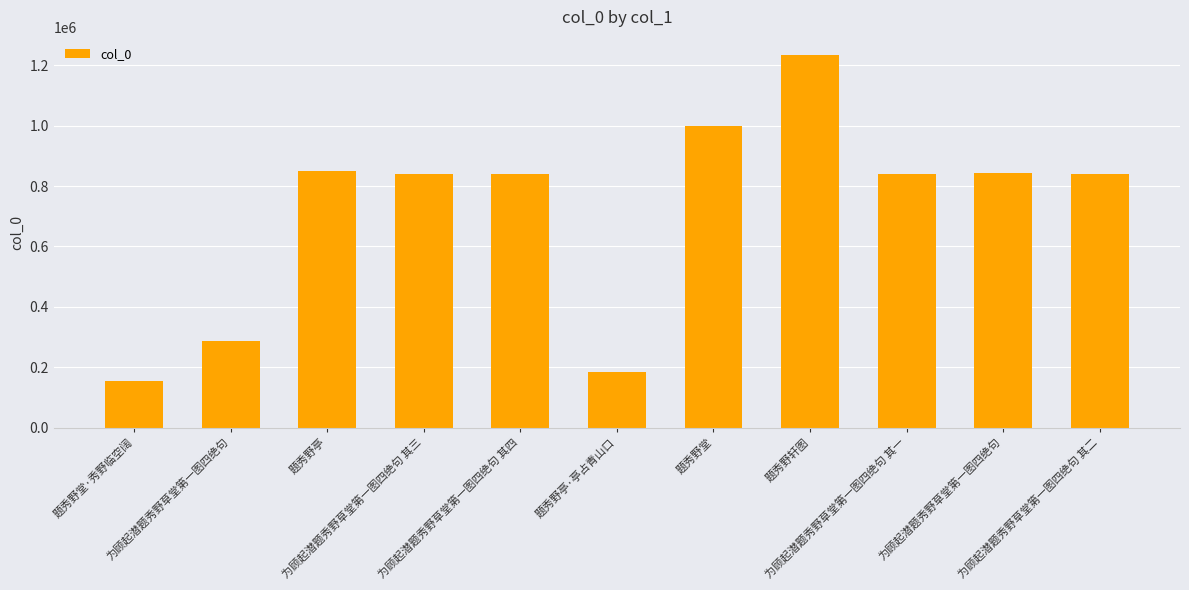

How many bars are there in total?

11